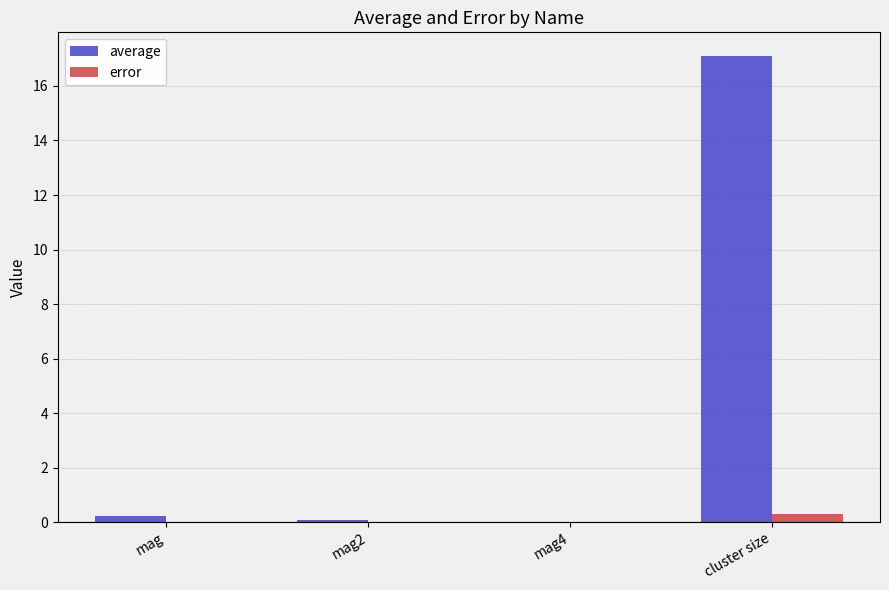

What is the greatest value displayed?

17.1